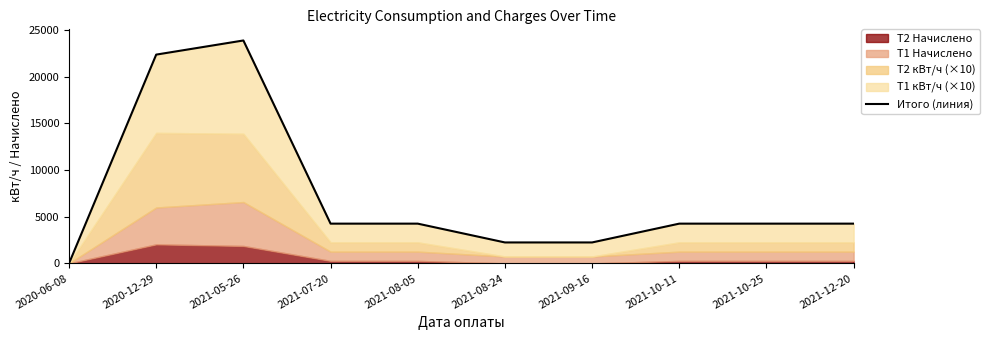

Reading left to right, transcribe all the data shown in this chart.

0.0	22381.7	23896.6	4260.0	4260.0	2244.0	2244.0	4260.0	4260.0	4260.0